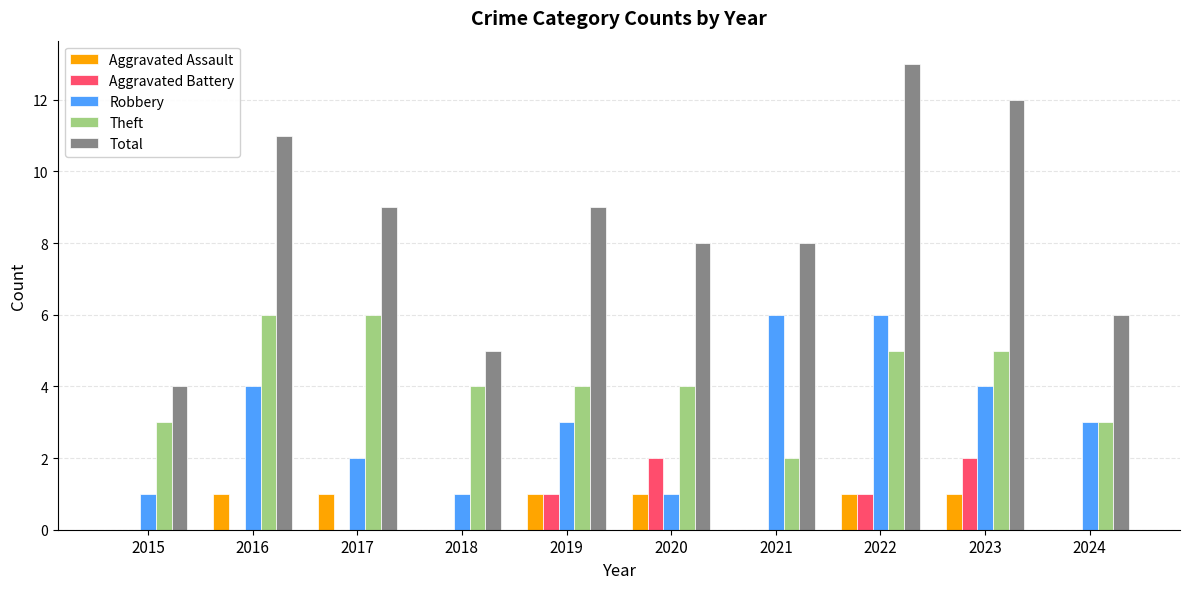

Reading left to right, transcribe all the data shown in this chart.

Aggravated Assault: 0	1	1	0	1	1	0	1	1	0
Aggravated Battery: 0	0	0	0	1	2	0	1	2	0
Robbery: 1	4	2	1	3	1	6	6	4	3
Theft: 3	6	6	4	4	4	2	5	5	3
Total: 4	11	9	5	9	8	8	13	12	6